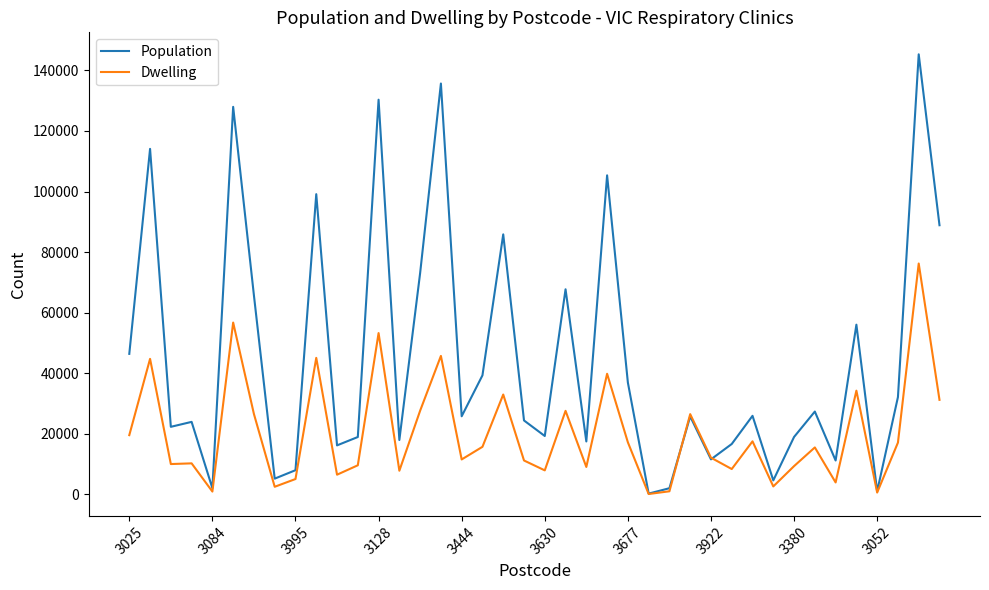

Which series has the largest total across all categories?

Population